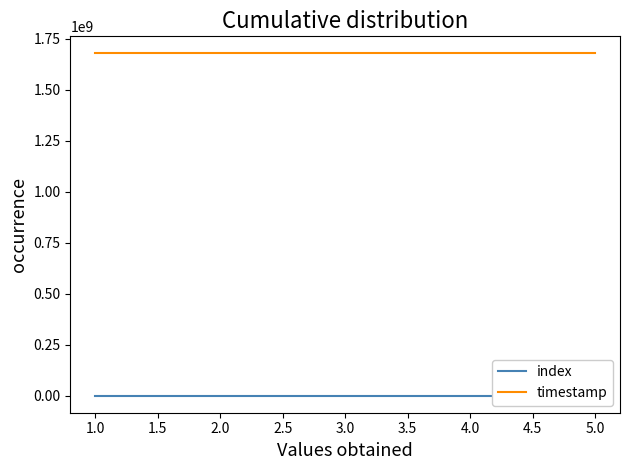

What is the total value across all series at 2.0?

1678150477